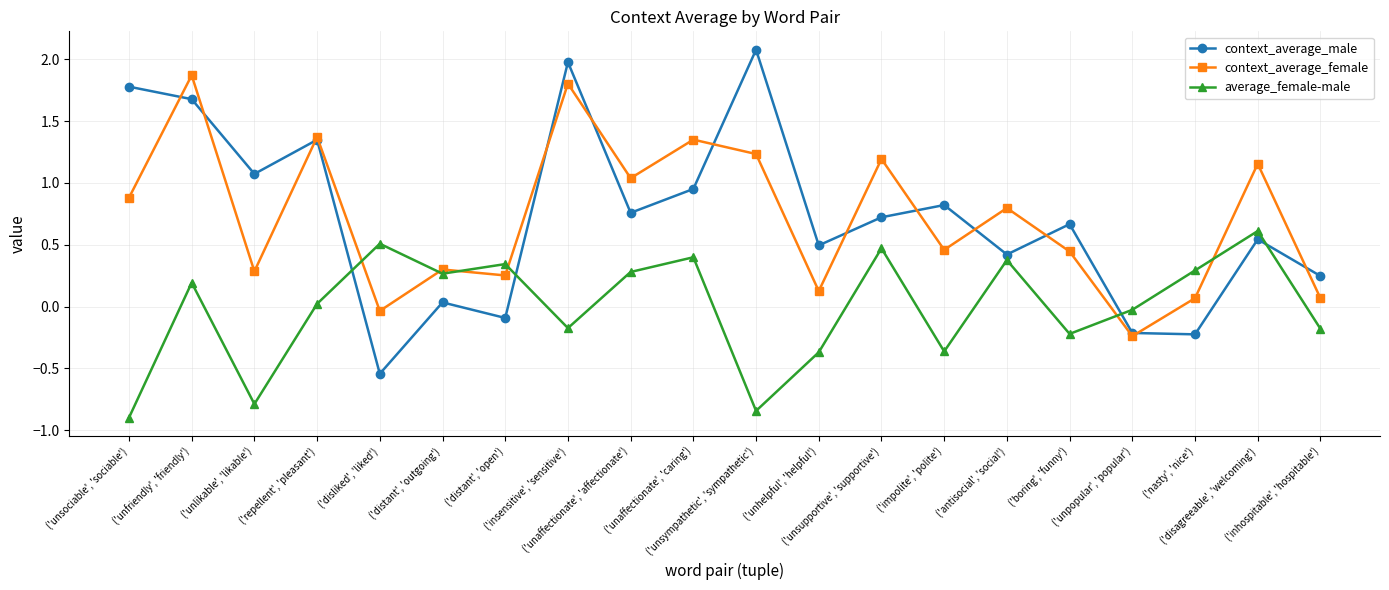

How many times do context_average_male and average_female-male cross each other?

4